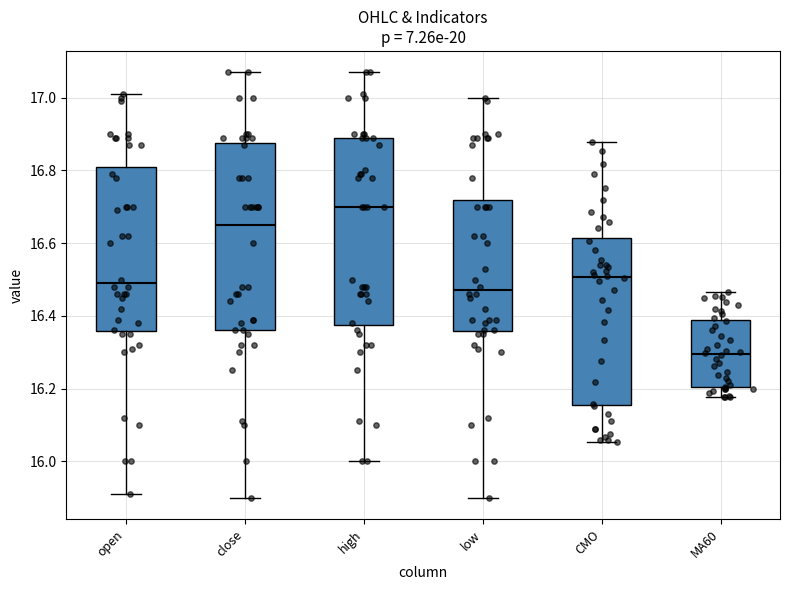

Reading left to right, read every box against the y-axis: the position of its median line, the range the box covers, and the ends of its whiskers. The values are not printed on the chart, so give them approximately, as read against the axis.

open: median 16.50, box 16.36 to 16.82, whiskers 15.92 to 17.02
close: median 16.66, box 16.36 to 16.88, whiskers 15.90 to 17.08
high: median 16.70, box 16.38 to 16.90, whiskers 16.00 to 17.08
low: median 16.48, box 16.36 to 16.72, whiskers 15.90 to 17.00
CMO: median 16.50, box 16.16 to 16.62, whiskers 16.06 to 16.88
MA60: median 16.30, box 16.20 to 16.38, whiskers 16.18 to 16.46